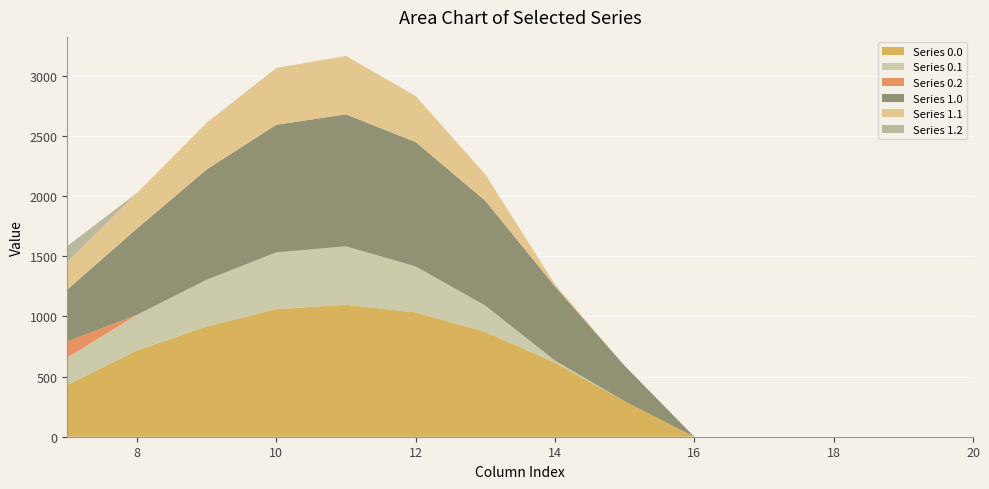

Reading left to right, what are all the values shown in this chart?

row_0: 430.3	716.9	916.2	1060.3	1096.7	1032.9	870.6	615.9	294.5	0.0	0.0	0.0	0.0	0.0
row_1: 227.5	295.9	388.1	471.7	485.4	382.7	219.2	17.3	0.0	0.0	0.0	0.0	0.0	0.0
row_2: 134.2	0.0	0.0	0.0	0.0	0.0	0.0	0.0	0.0	0.0	0.0	0.0	0.0	0.0
row_3: 430.3	716.9	916.2	1060.3	1096.7	1032.9	870.6	615.9	294.5	0.0	0.0	0.0	0.0	0.0
row_4: 227.5	295.9	388.1	471.7	485.4	382.7	219.2	17.3	0.0	0.0	0.0	0.0	0.0	0.0
row_5: 134.2	0.0	0.0	0.0	0.0	0.0	0.0	0.0	0.0	0.0	0.0	0.0	0.0	0.0